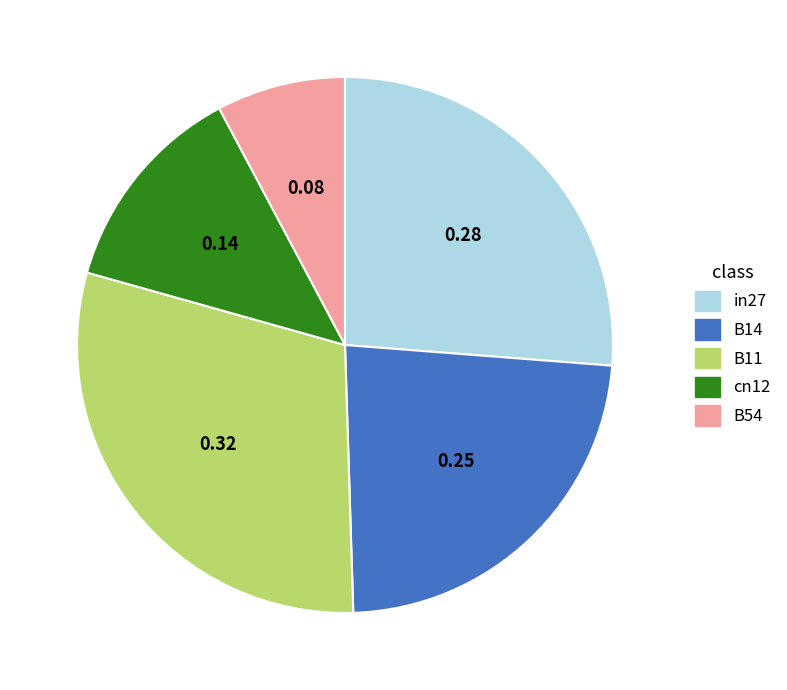

How many slices are in this pie chart?

5